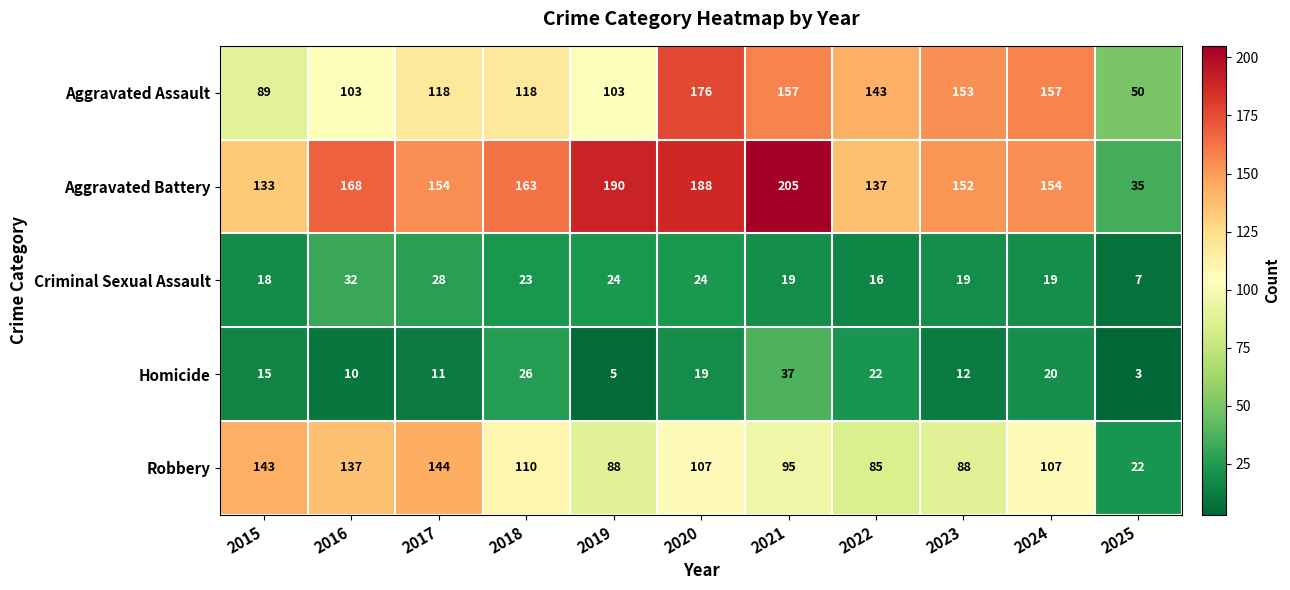

What is the difference between the Aggravated Assault values at 2018 and 2024?

39